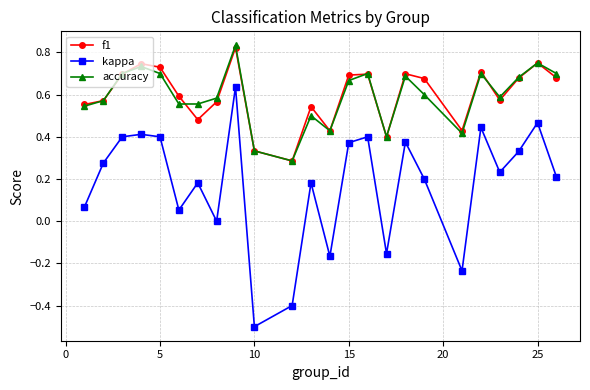

True or false: f1 and kappa cross at least once.

False